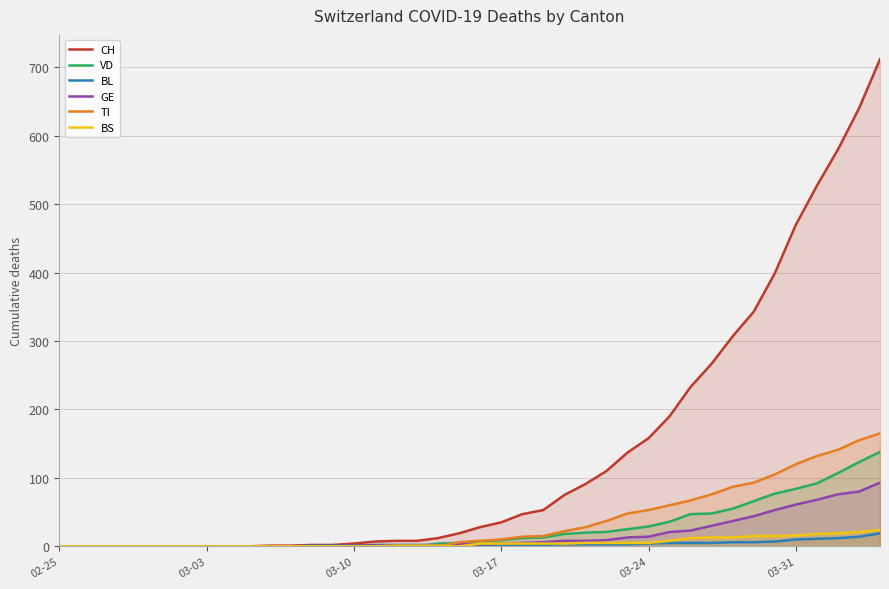

How many lines are shown in the chart?

6